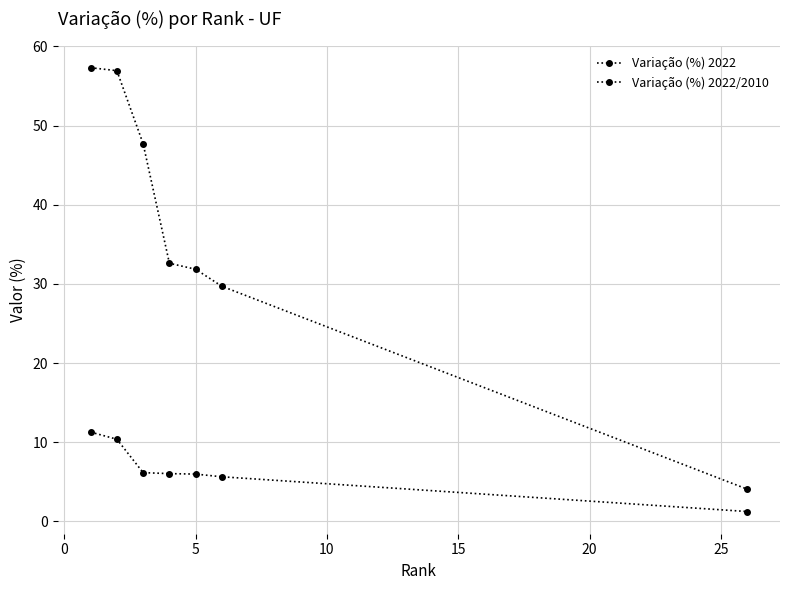

True or false: Variação (%) 2022 and Variação (%) 2022/2010 intersect in this chart.

False